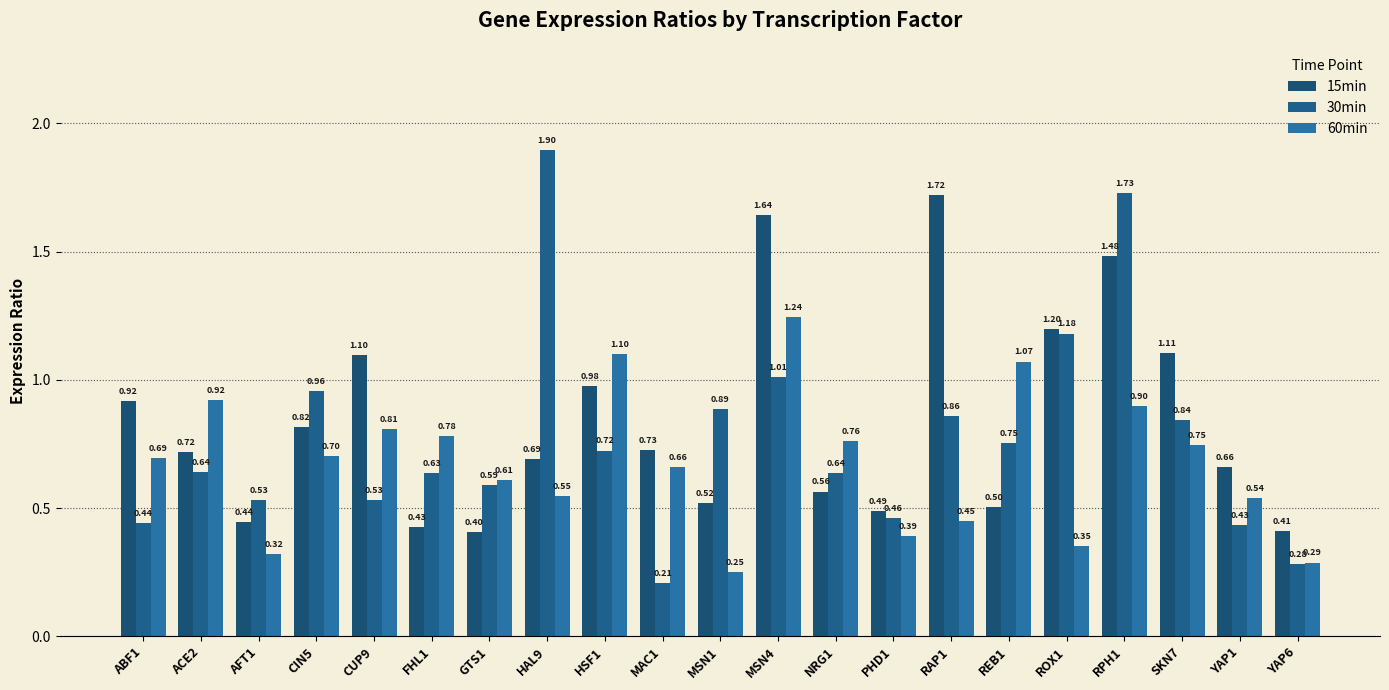

What is the label of the 3rd bar from the right?

SKN7